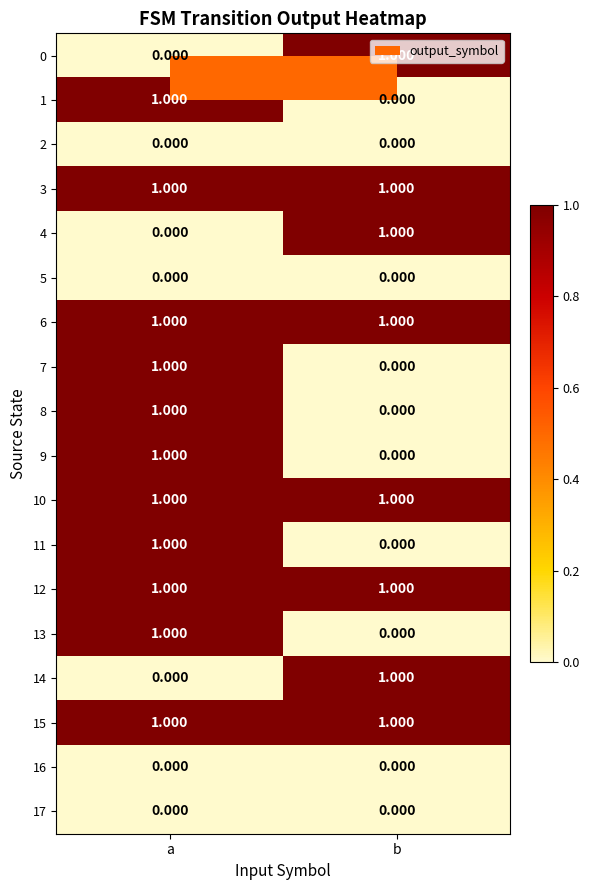

Rank the categories by 7 value from lowest to highest.

b, a